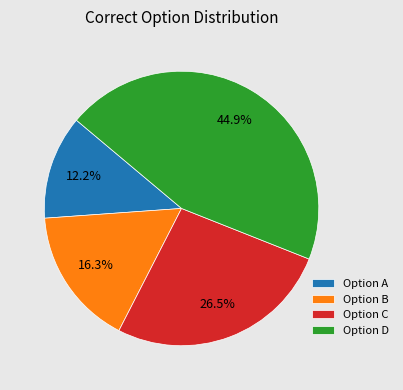

Is there any slice that represents more than half of the pie?

No